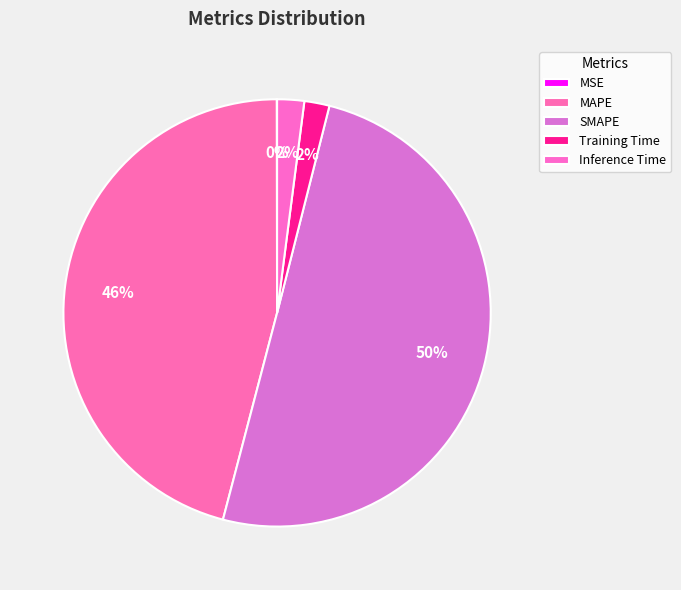

What is the total percentage of Inference Time and SMAPE?

52.2%